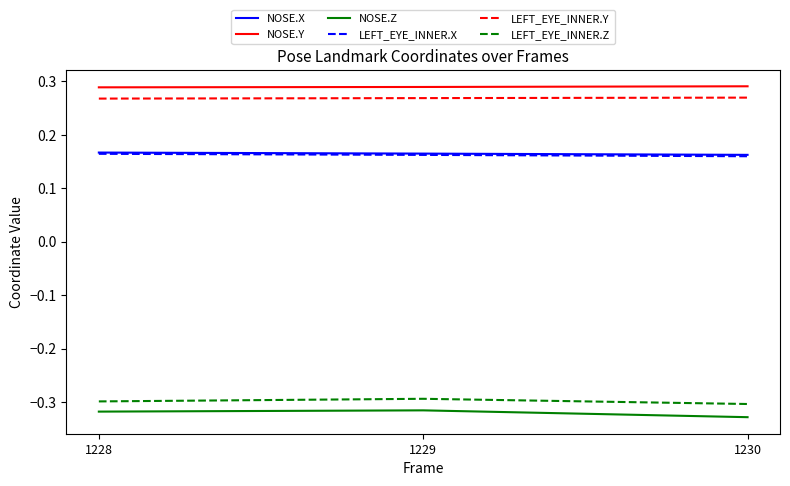

The NOSE.Z series shows -0.3 at 1230. True or false?

True